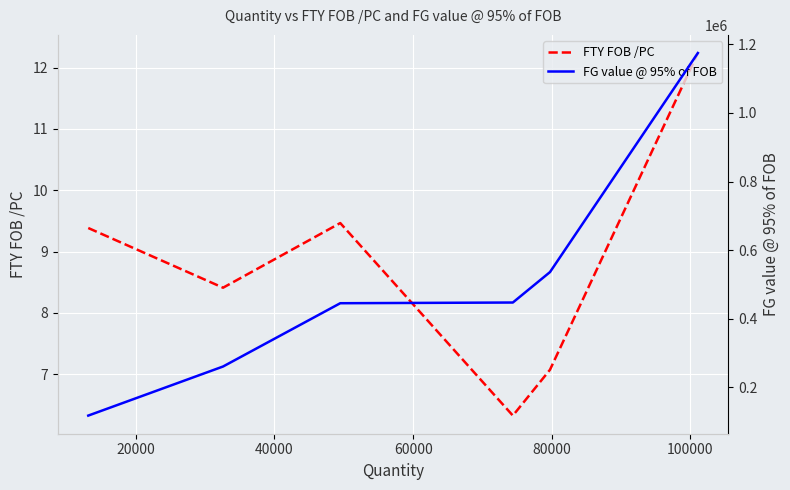

How many interior local peaks does the FTY FOB /PC series have?

1